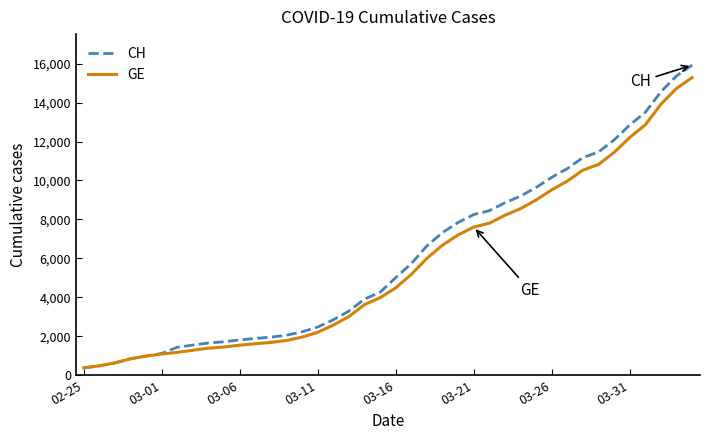

What is the smallest value displayed?

375